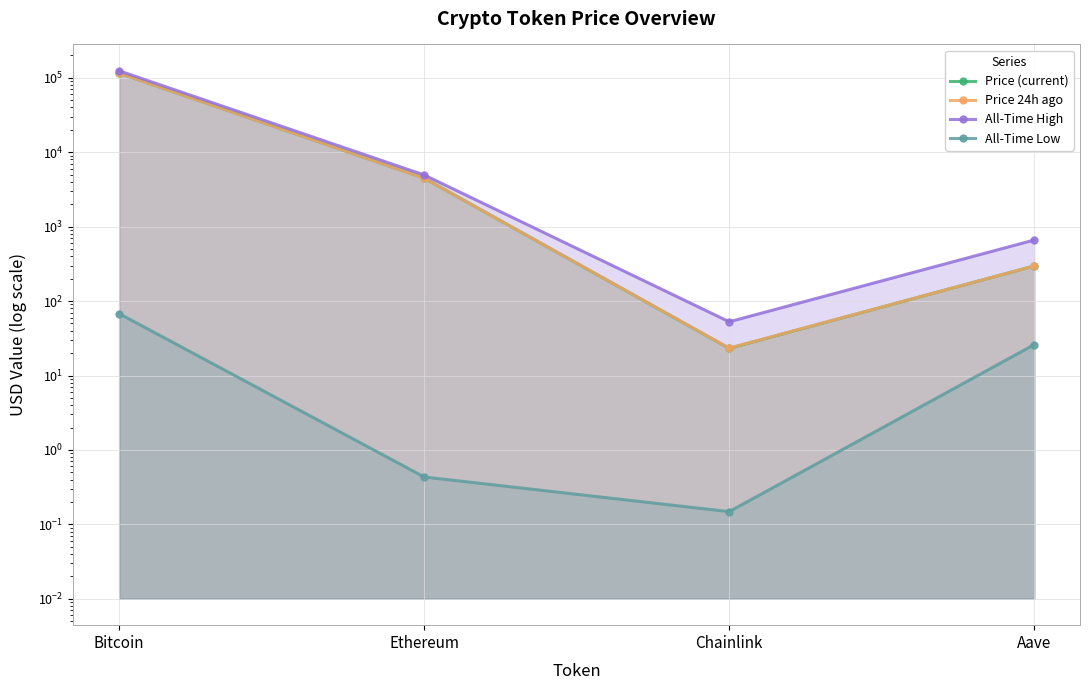

True or false: Price 24h ago and All-Time High intersect in this chart.

False